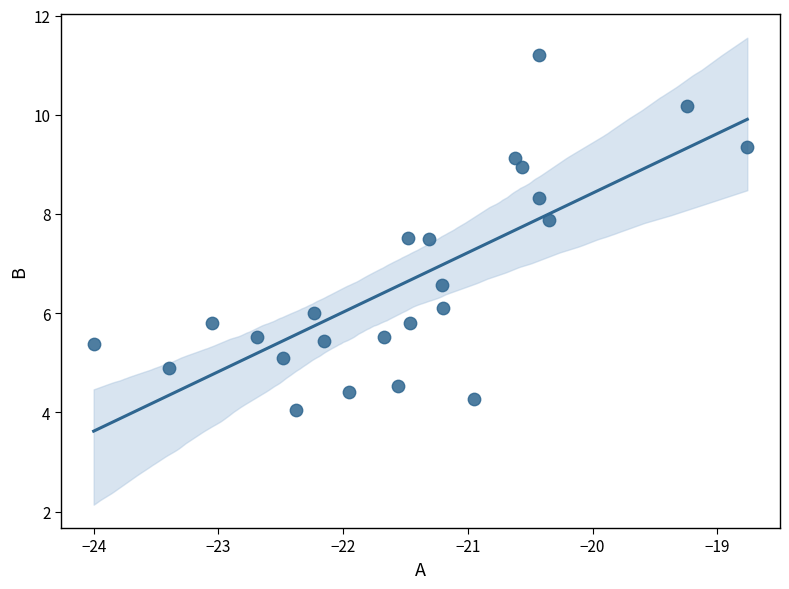

What is the range of X values (max minus min)?

5.2